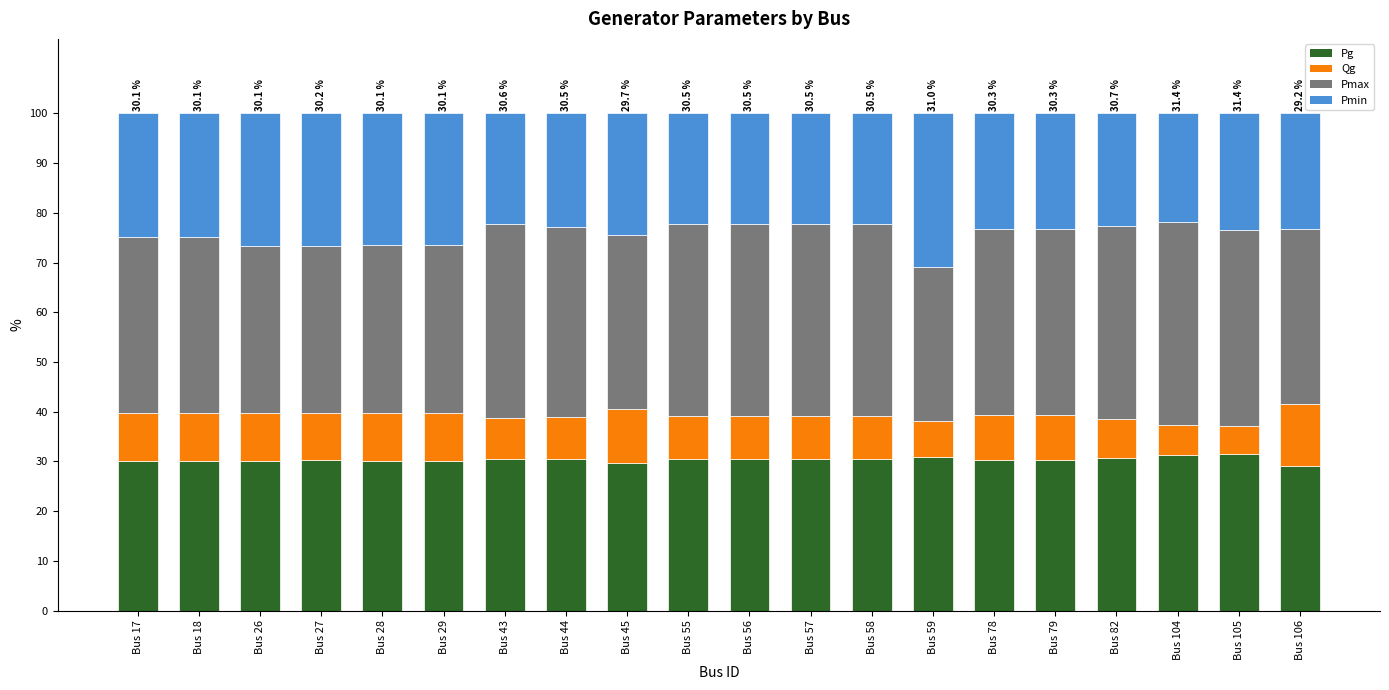

The Pg series shows 20.3 at Bus 28. True or false?

False